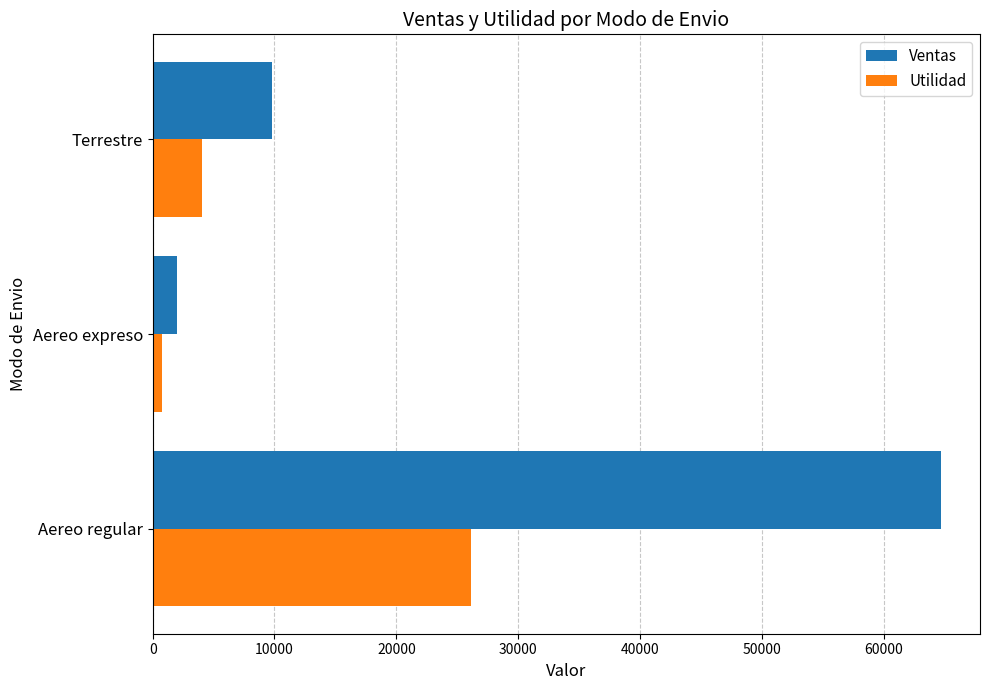

What are all the series names shown in the legend?

Ventas, Utilidad